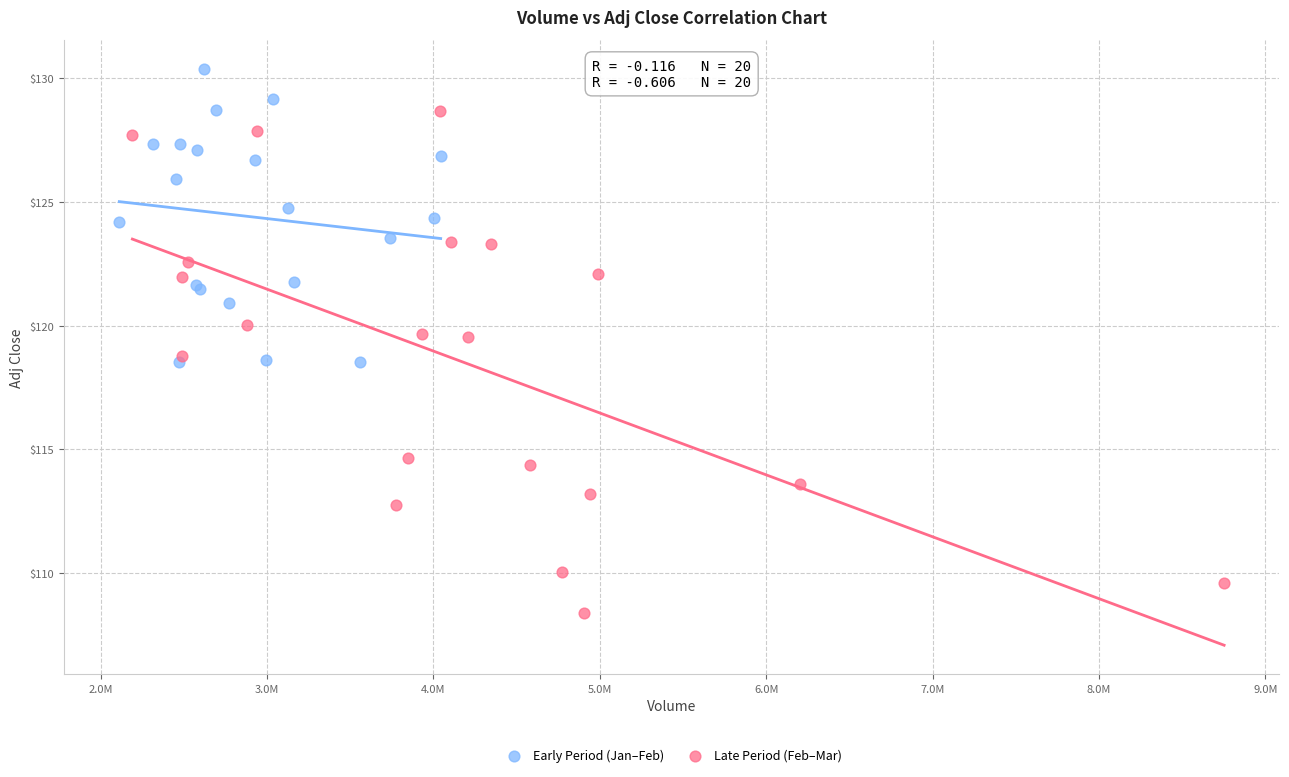

Which series has the widest spread of Y values?

Late Period (Feb–Mar)